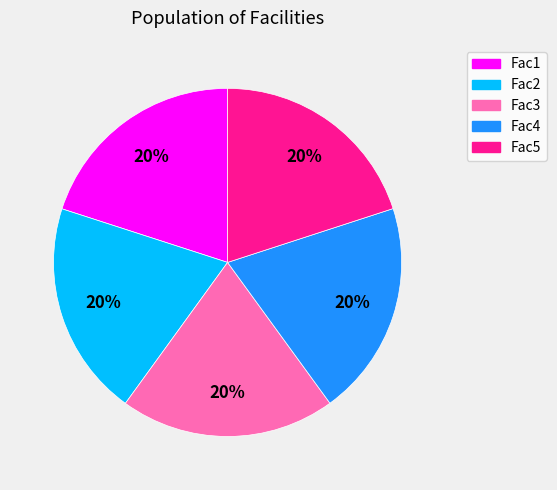

Count the number of slices in the pie.

5